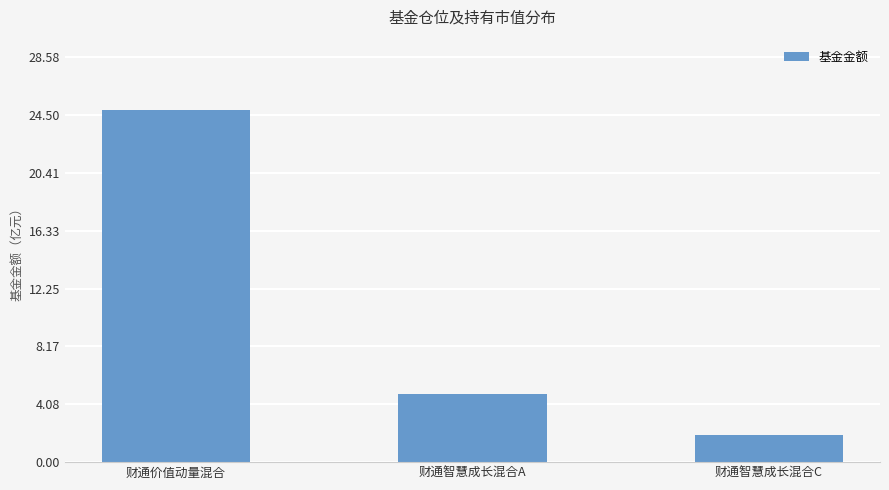

Approximately how many times larger is the value at 财通价值动量混合 compared to 财通智慧成长混合A?

5.2